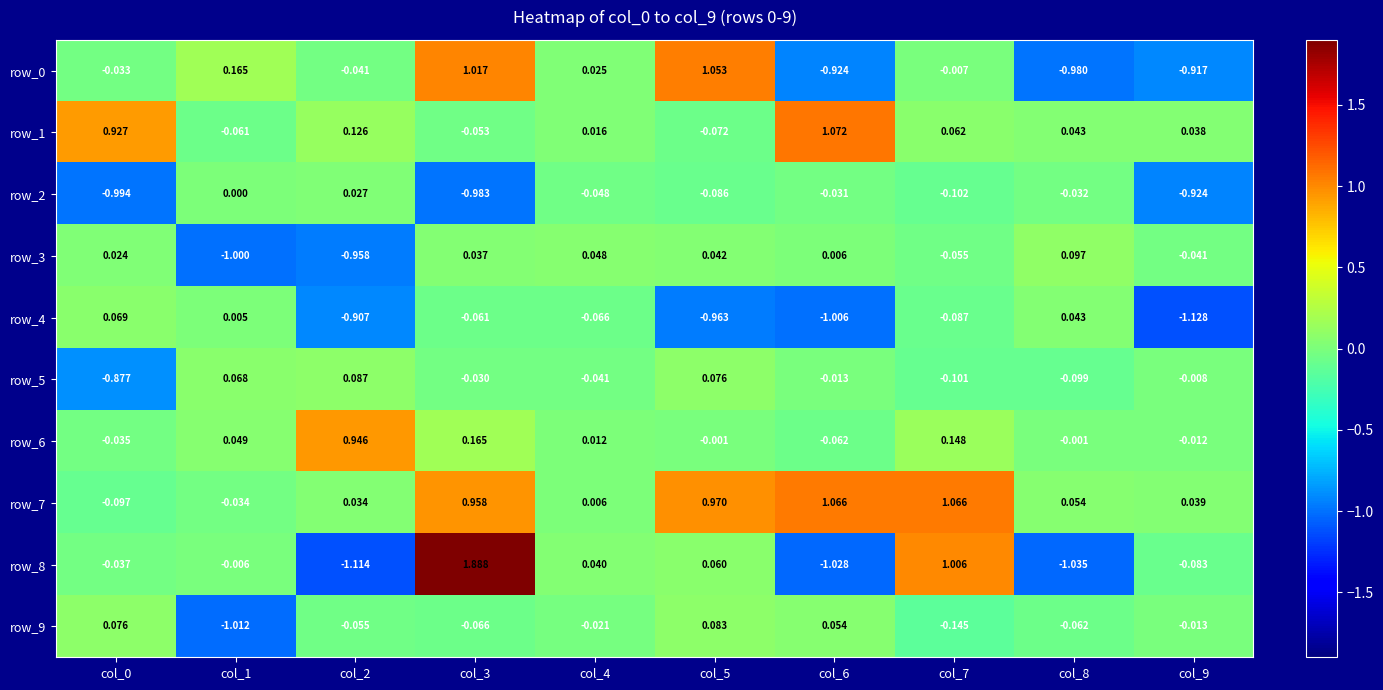

Is the value of row_3 at col_6 greater than the value of row_9 at col_0?

No